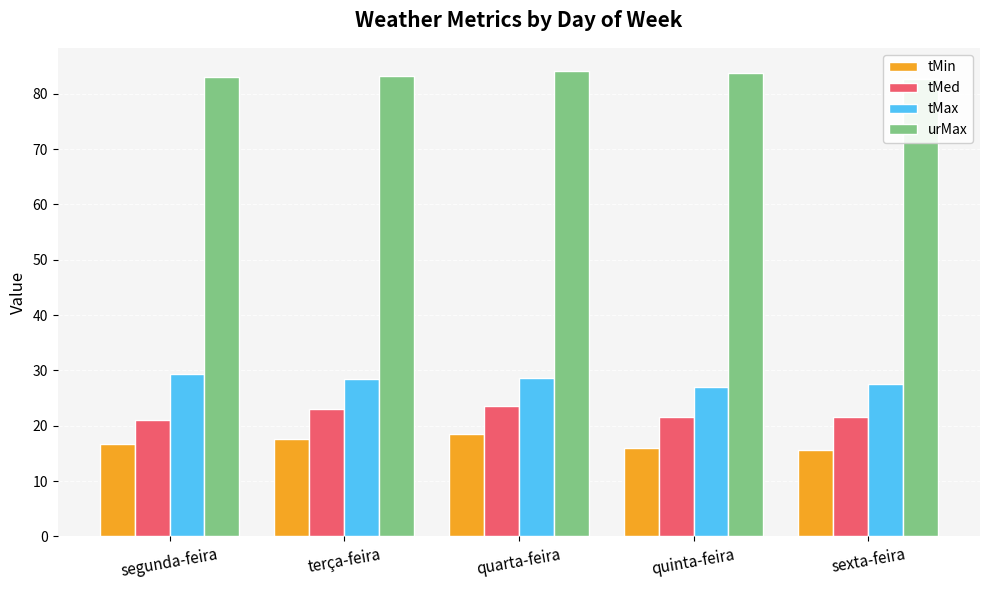

What position from the right is terça-feira?

4